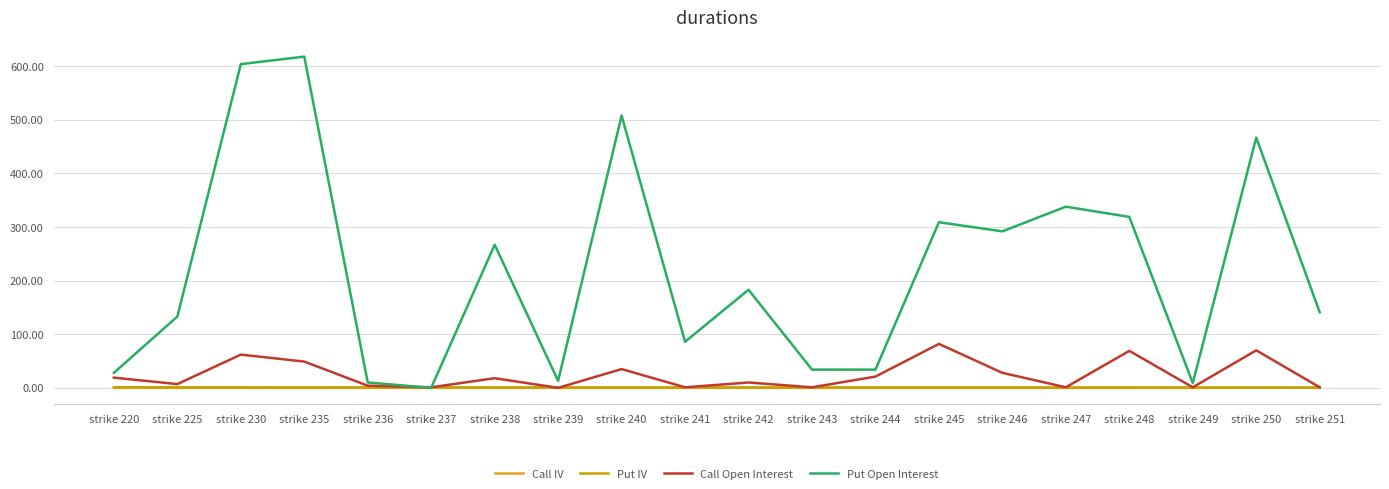

What is the sum of all Call IV values?

0.9